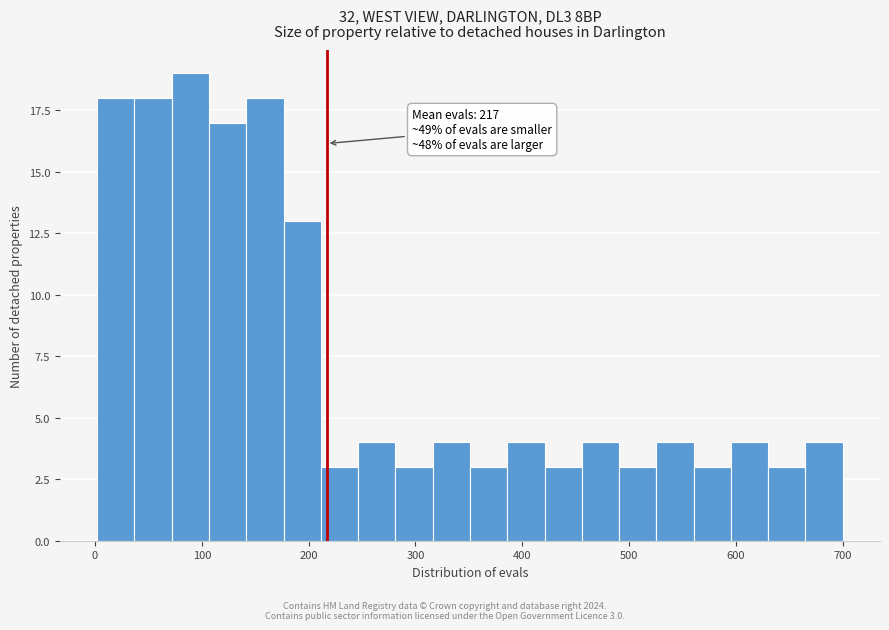

Read against the x-axis, roughly where is the centre of the tallest bar?

90